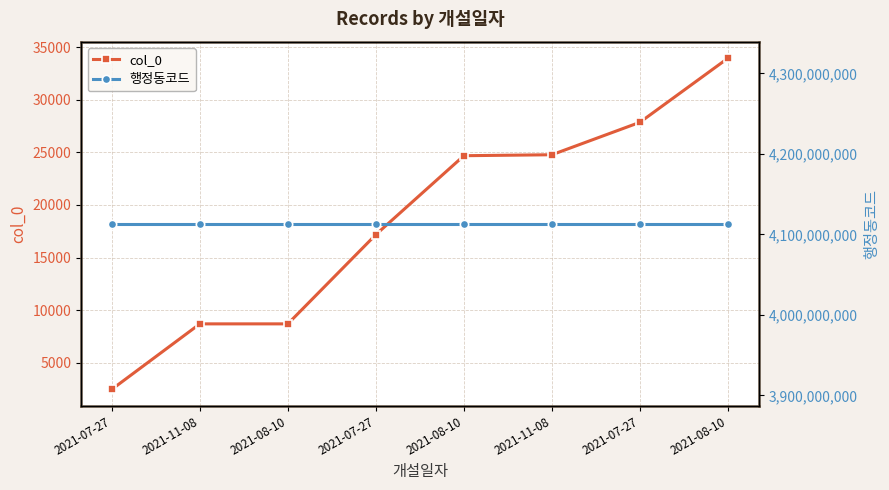

True or false: col_0 and 행정동코드 intersect in this chart.

False